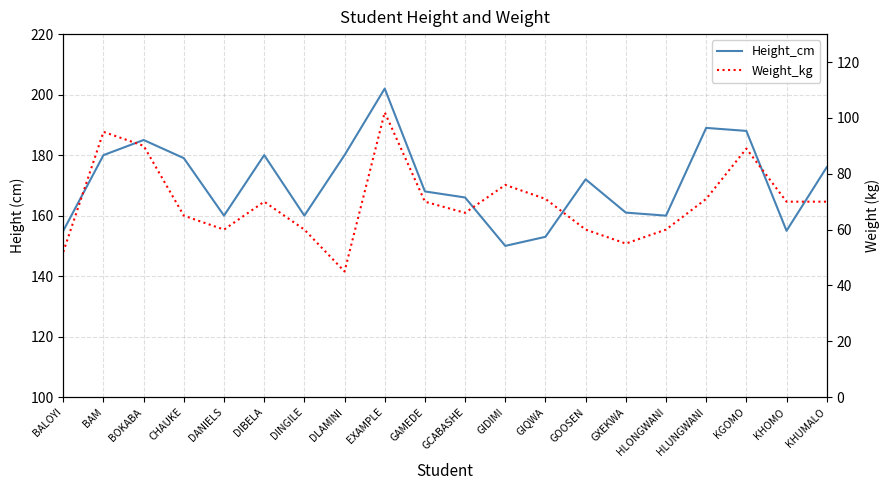

What is the average value of the Weight_kg series?

70